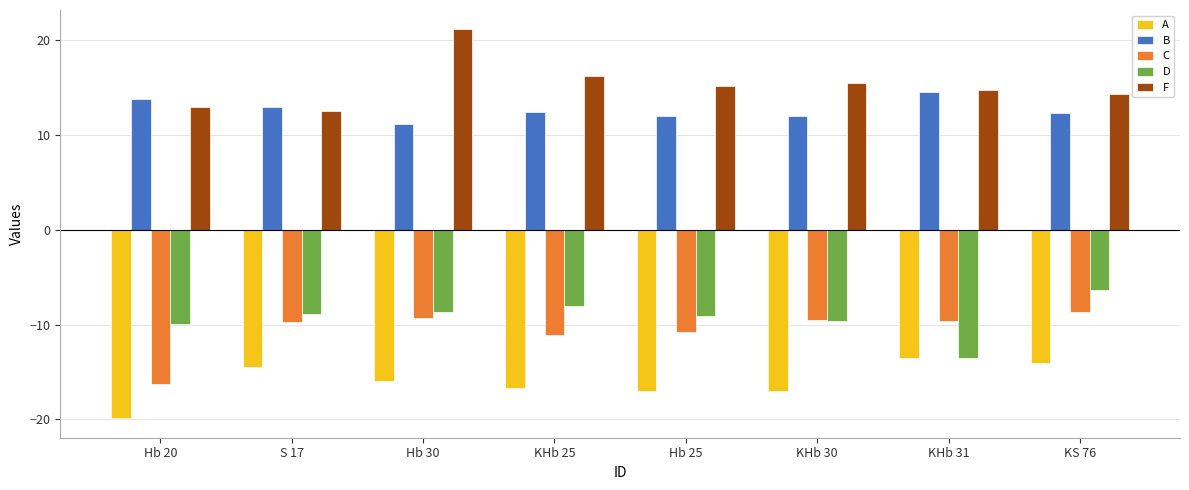

List the series in order of their peak value, highest first.

F, B, D, C, A